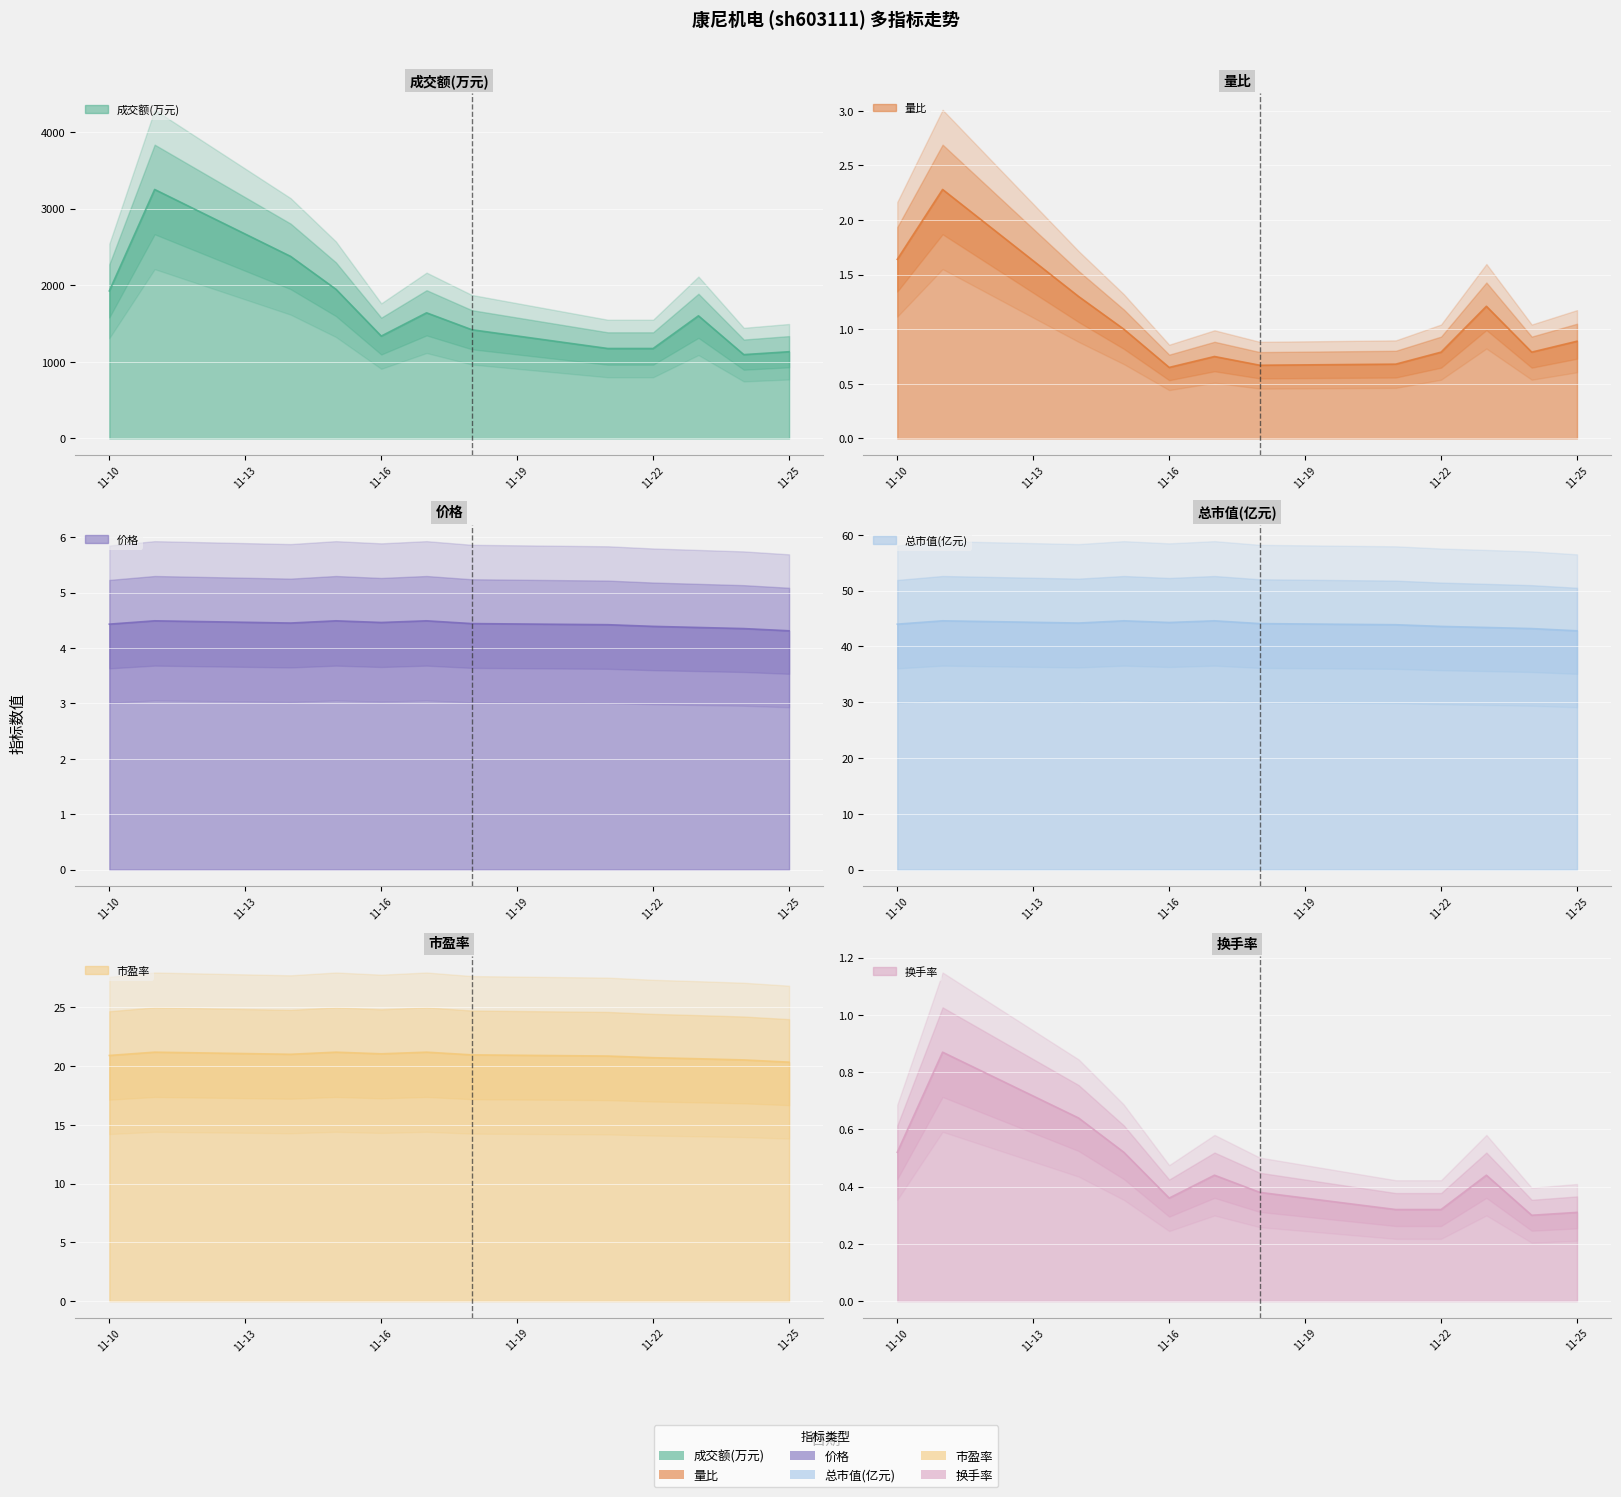

What is the minimum value shown in the chart?

0.3